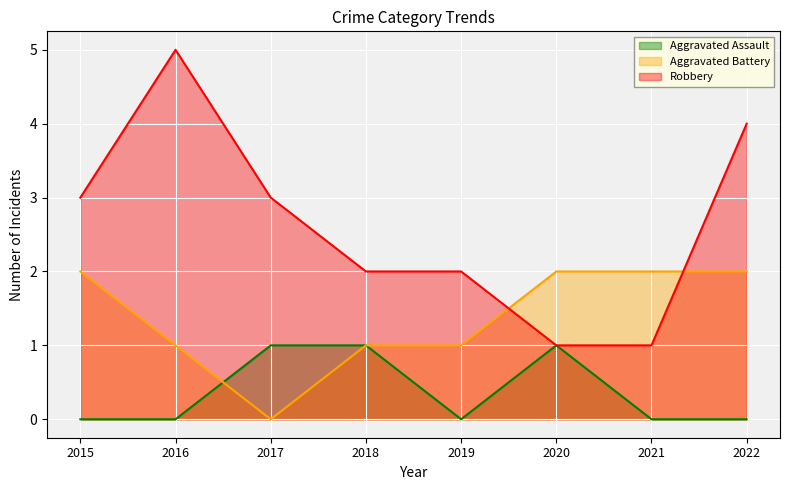

At which category does Aggravated Assault reach its first local valley?

2019